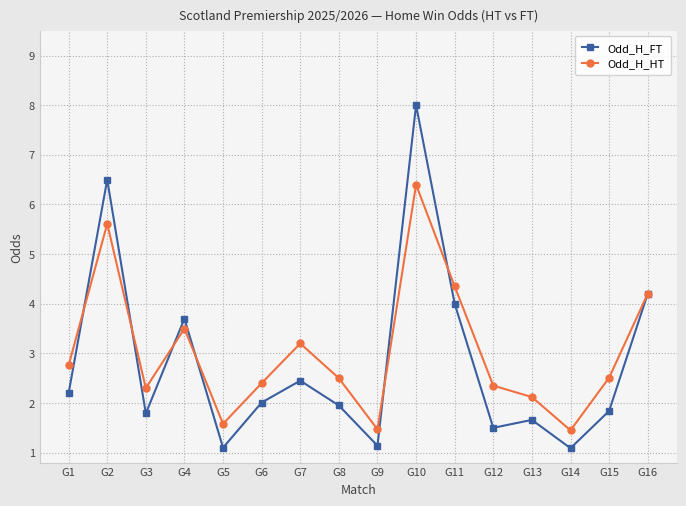

What is the lowest value of the Odd_H_FT series?

1.1